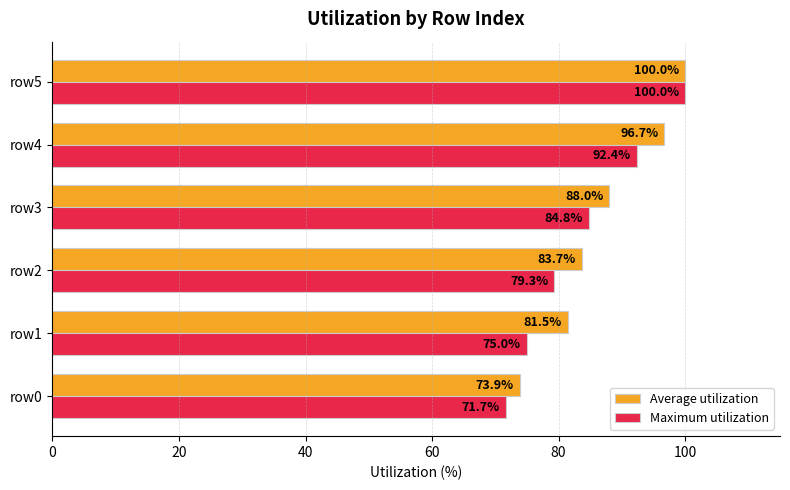

What is the maximum value for Maximum utilization?

100.0